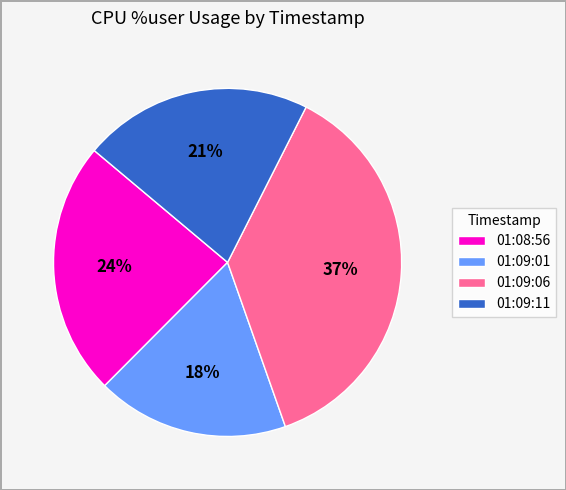

Is it true that 01:08:56 is 24% of the pie?

True